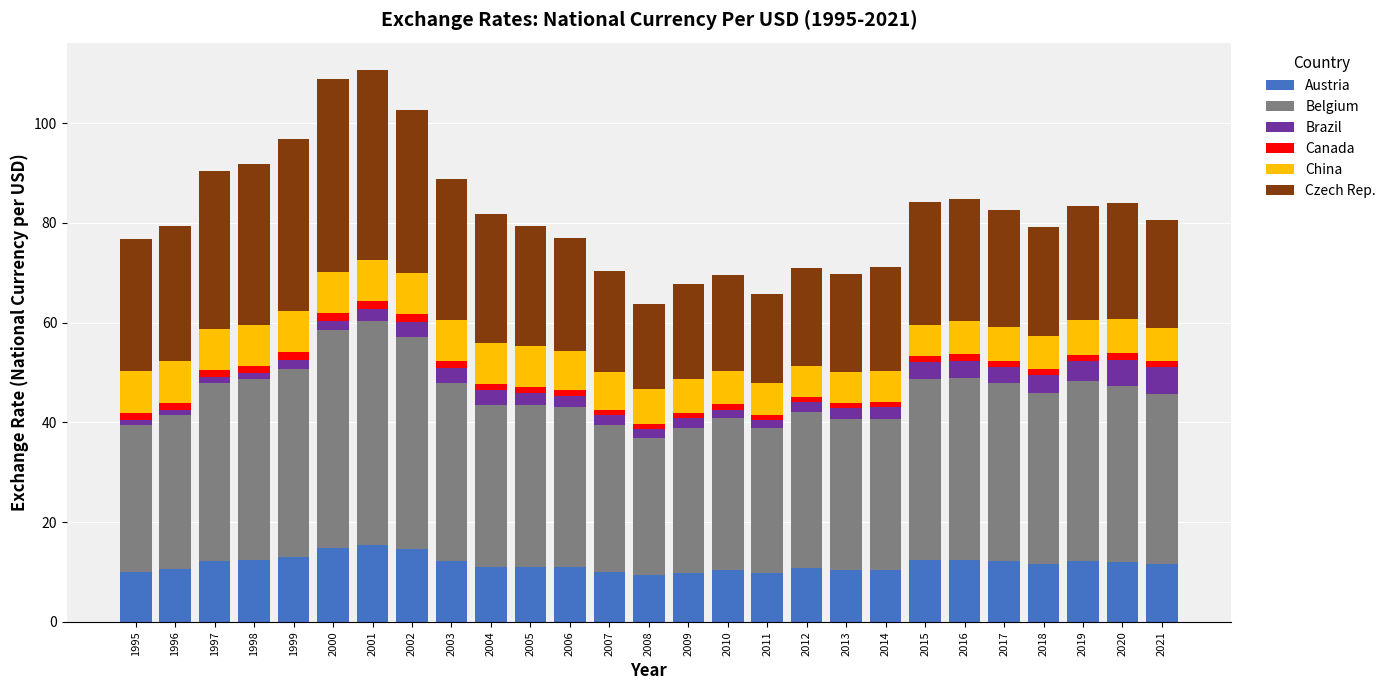

True or false: Austria has a value of 9.9 at 2009.

True